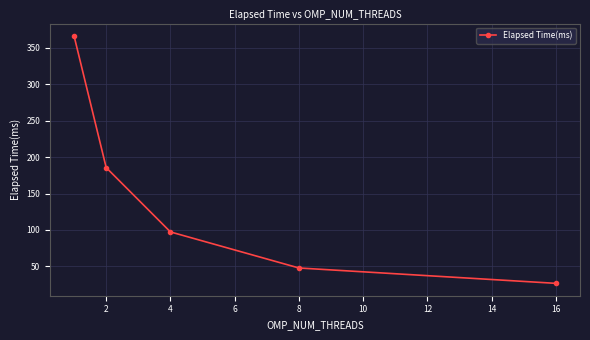

What is the difference between the maximum and minimum values?

339.6